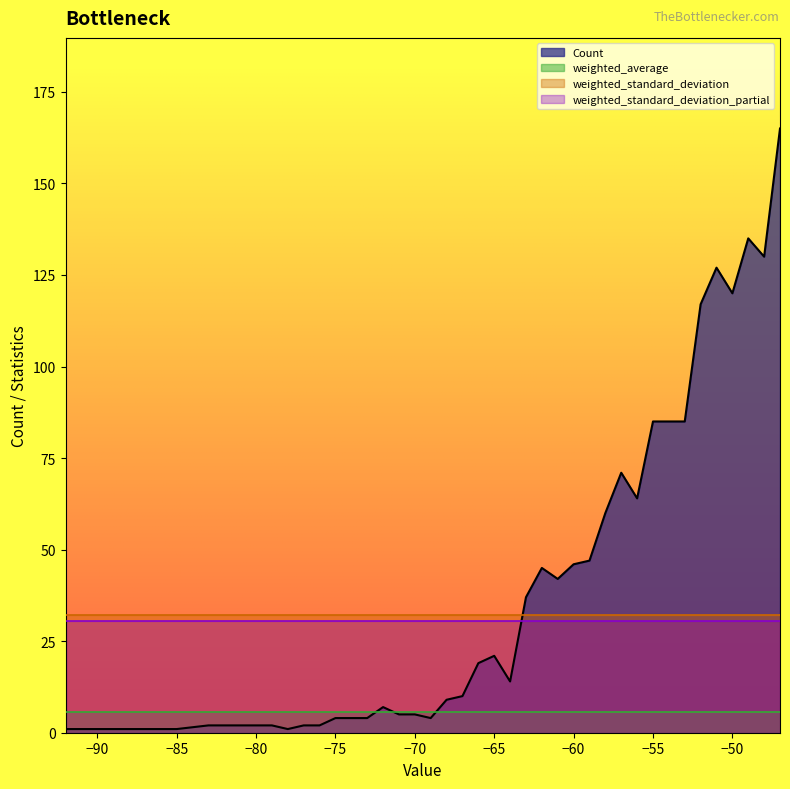

What is the sum of all weighted_standard_deviation values?

1285.9